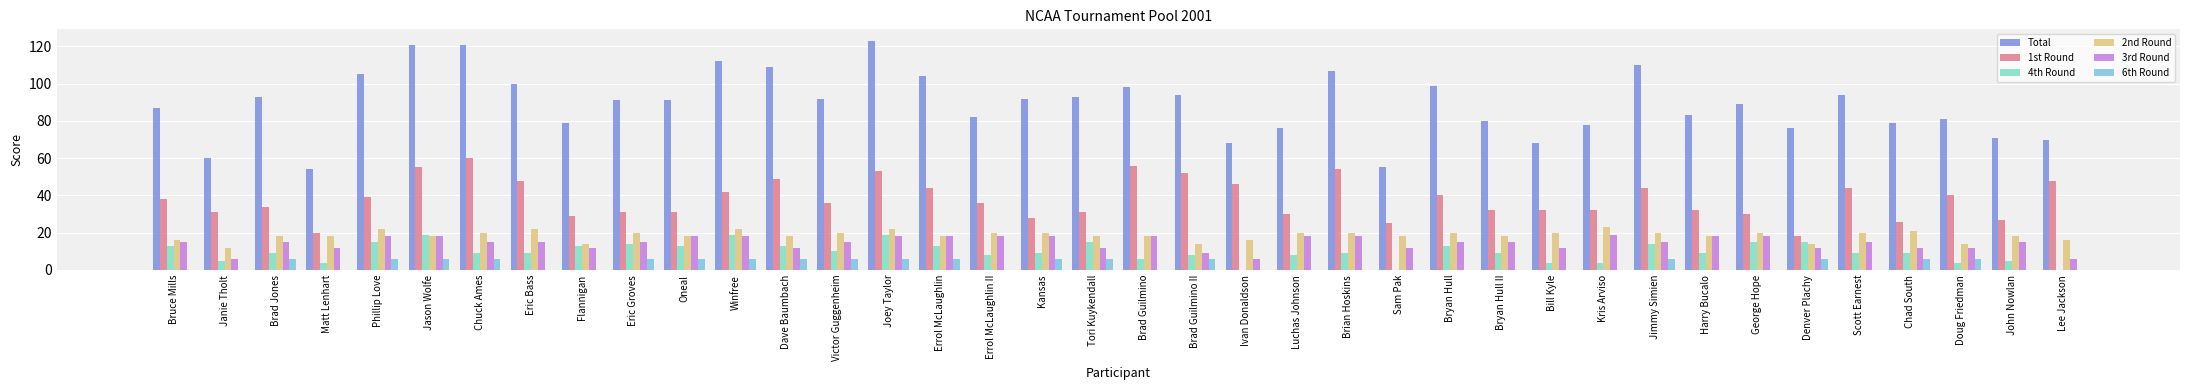

What is the value of the Total bar at the 21st from the left?

94